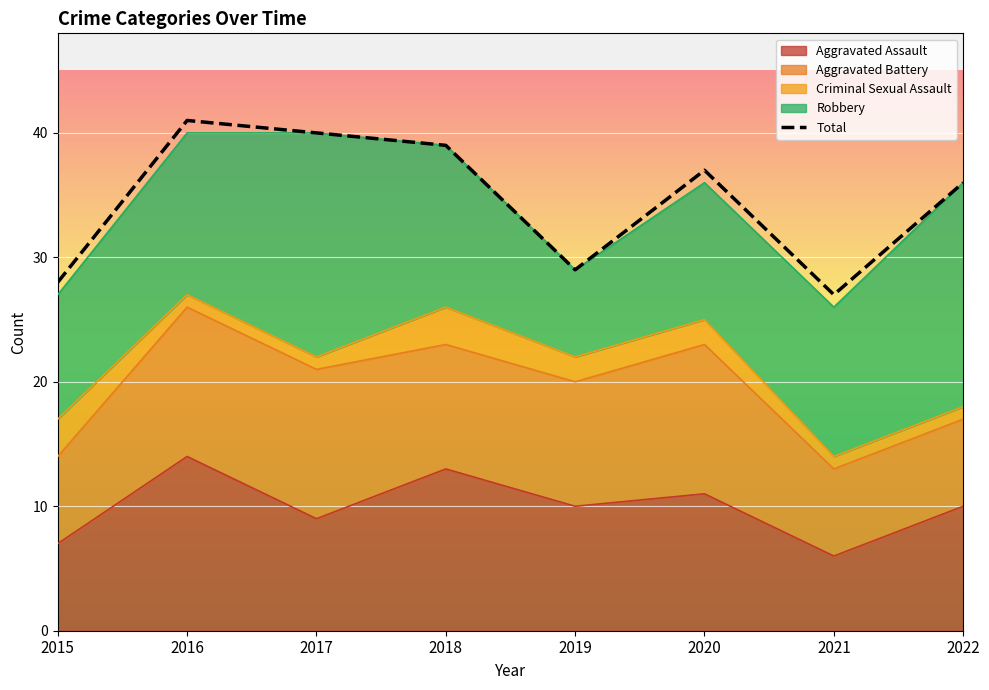

Which series has the largest total across all categories?

Total